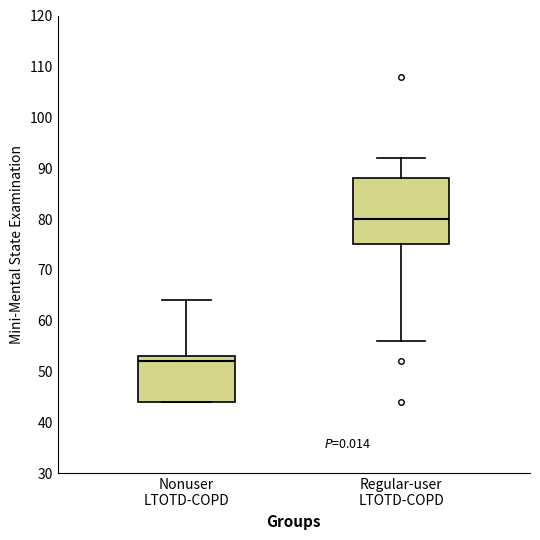

Which box's median line is the lowest?

Nonuser LTOTD-COPD